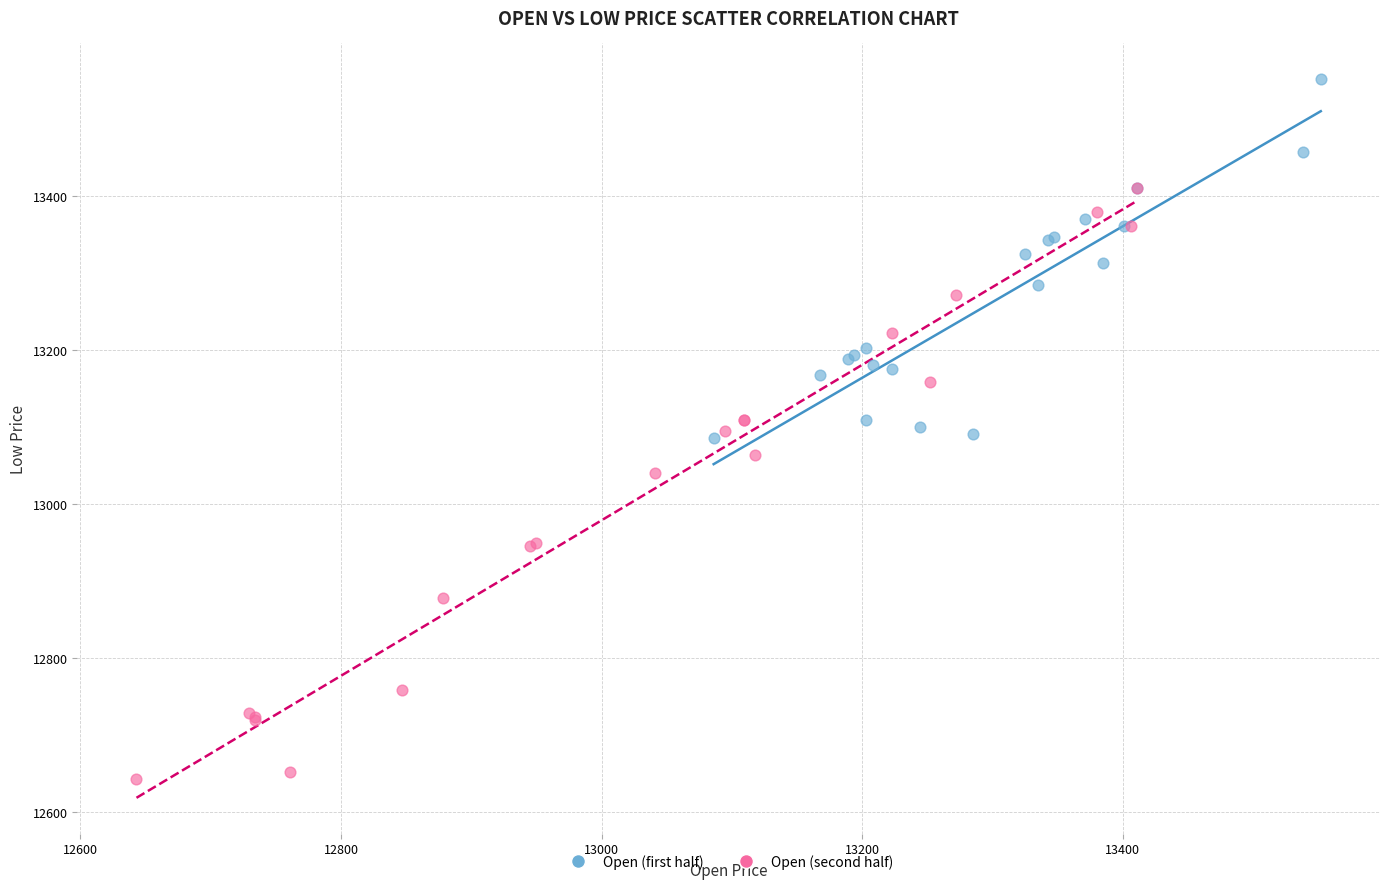

Which series contains the lowest Y value?

Open (second half)